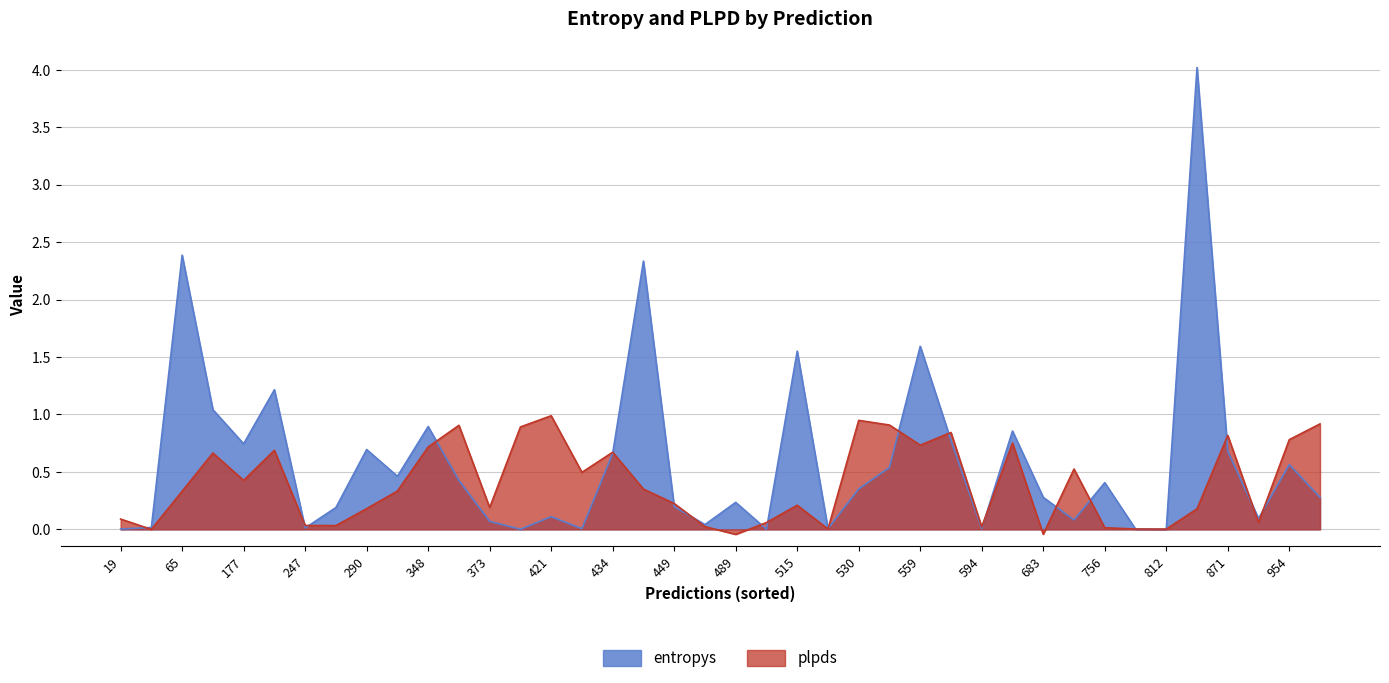

Which series ends up on top after the final intersection of entropys and plpds?

plpds